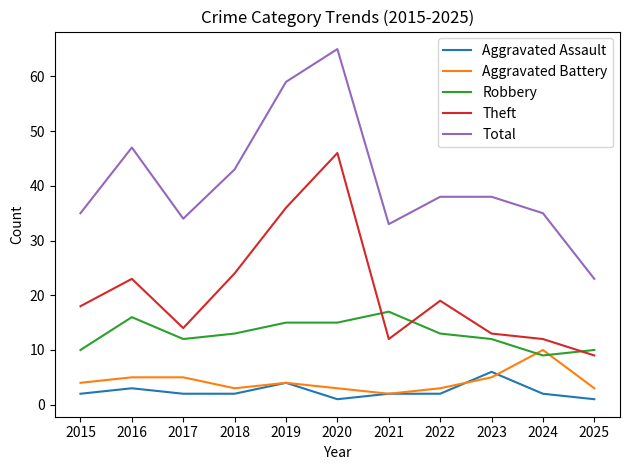

Which series has the largest total across all categories?

Total